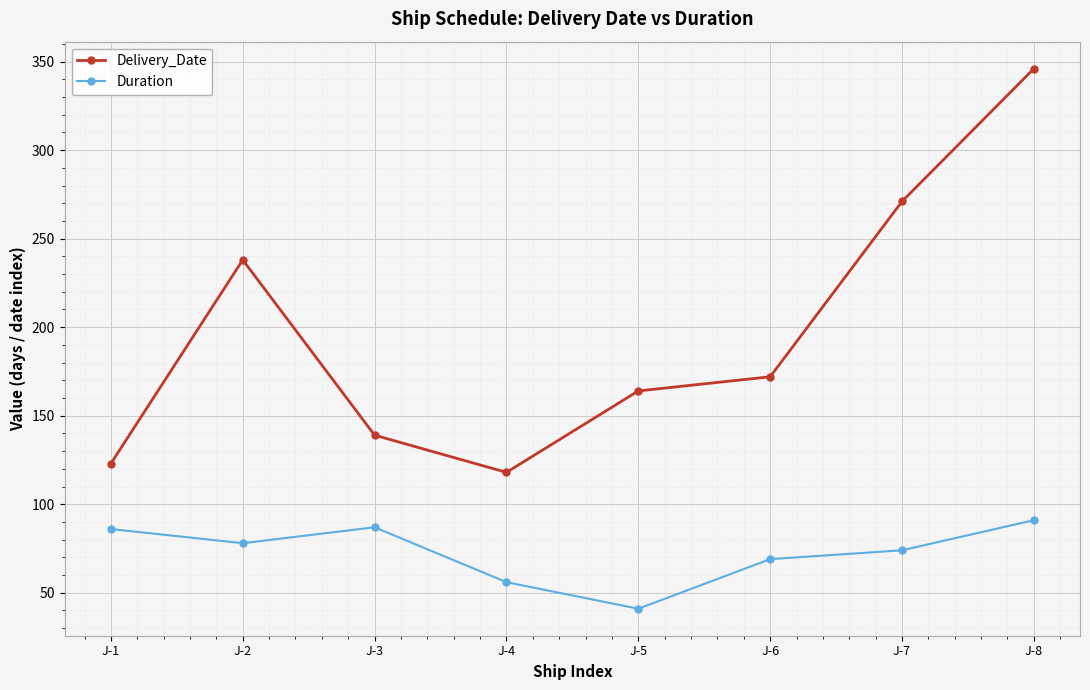

Is it true that Duration equals 37 at J-6?

False